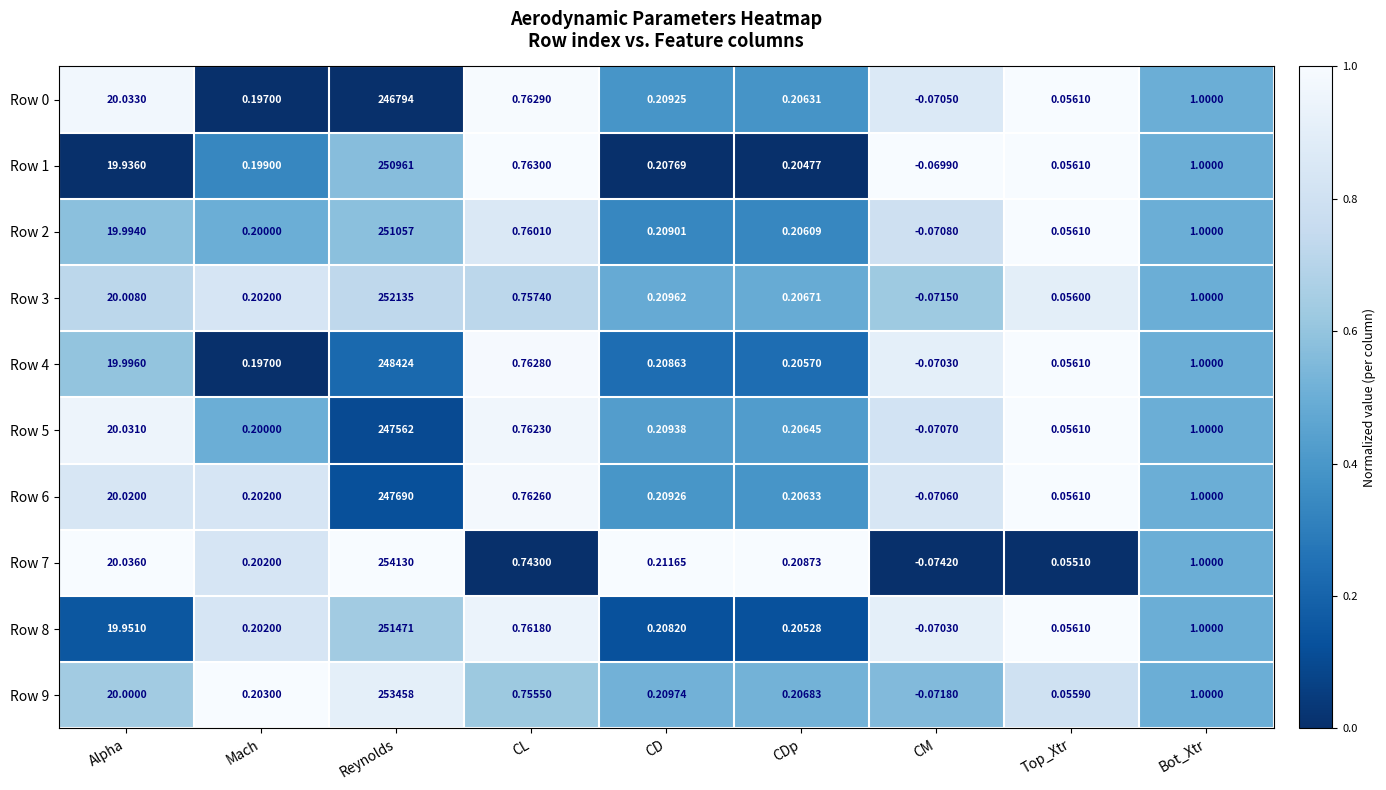

Rank the categories by Row 2 value from lowest to highest.

CM, Top_Xtr, Mach, CDp, CD, CL, Bot_Xtr, Alpha, Reynolds